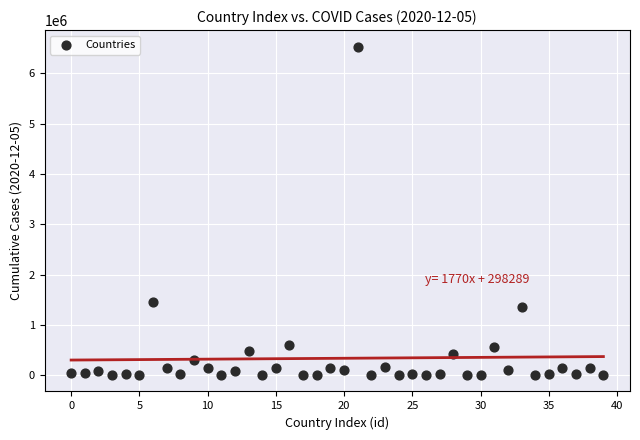

What is the range of Y values (max minus min)?

6536138